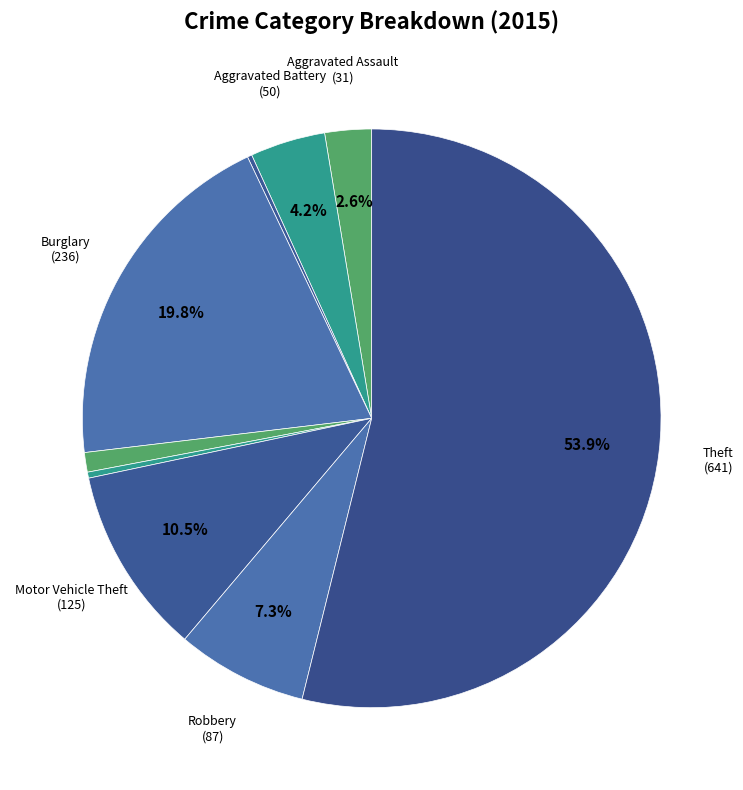

To the nearest percent, what is the average slice percentage?

11%